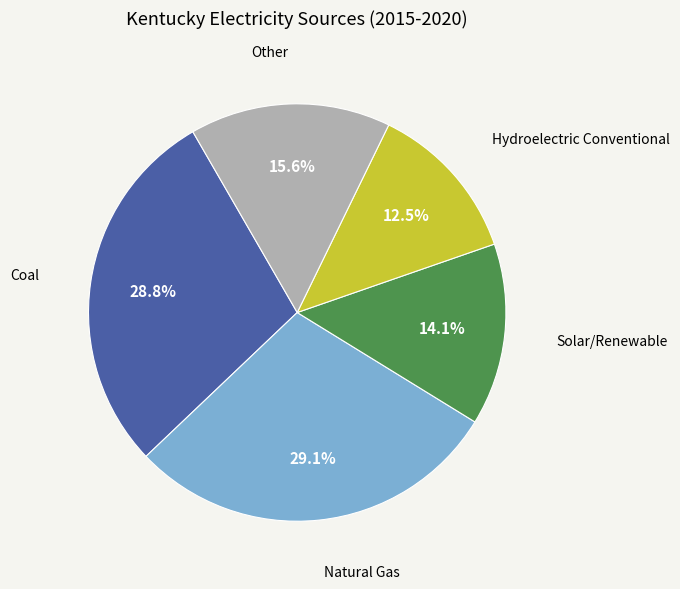

Which slice is the smallest?

Hydroelectric Conventional